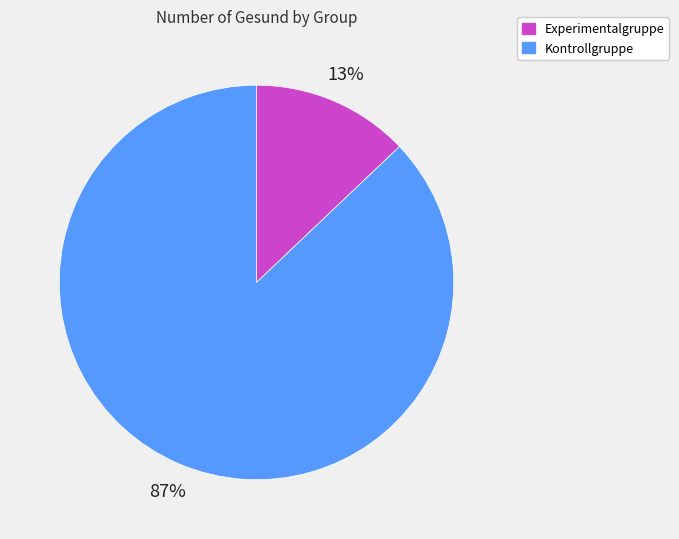

What percentage is the Experimentalgruppe slice, to the nearest percent?

13%